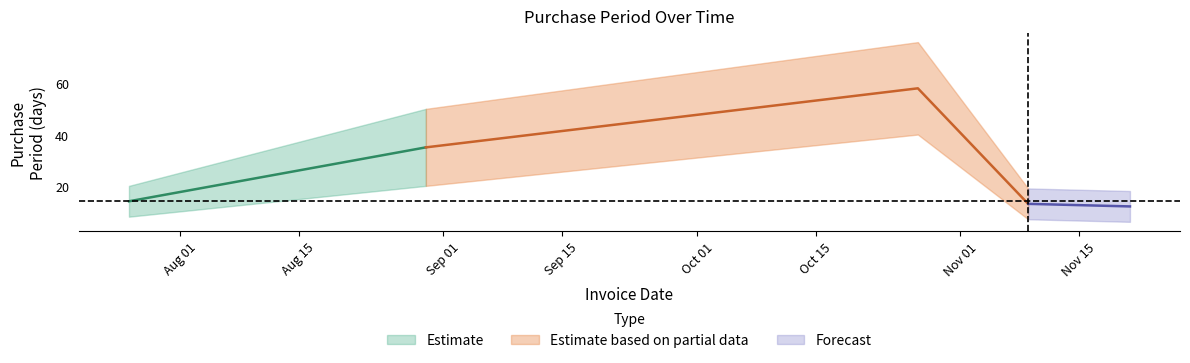

Reading left to right, transcribe all the data shown in this chart.

14	35	58	13	12